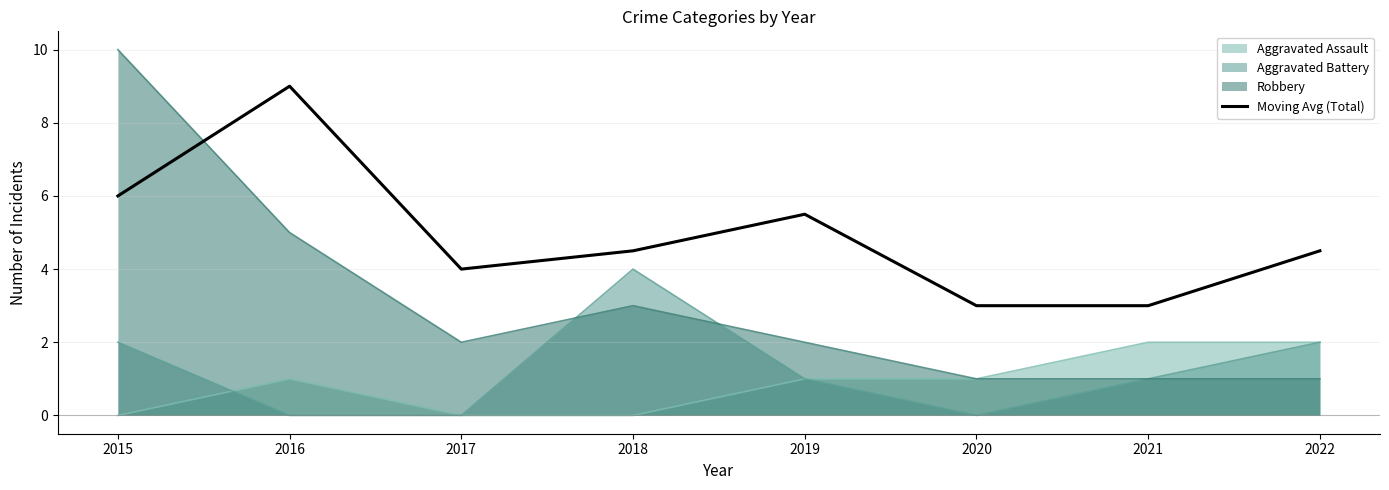

List the labels in order of value, largest first.

2016, 2015, 2019, 2018, 2022, 2017, 2020, 2021